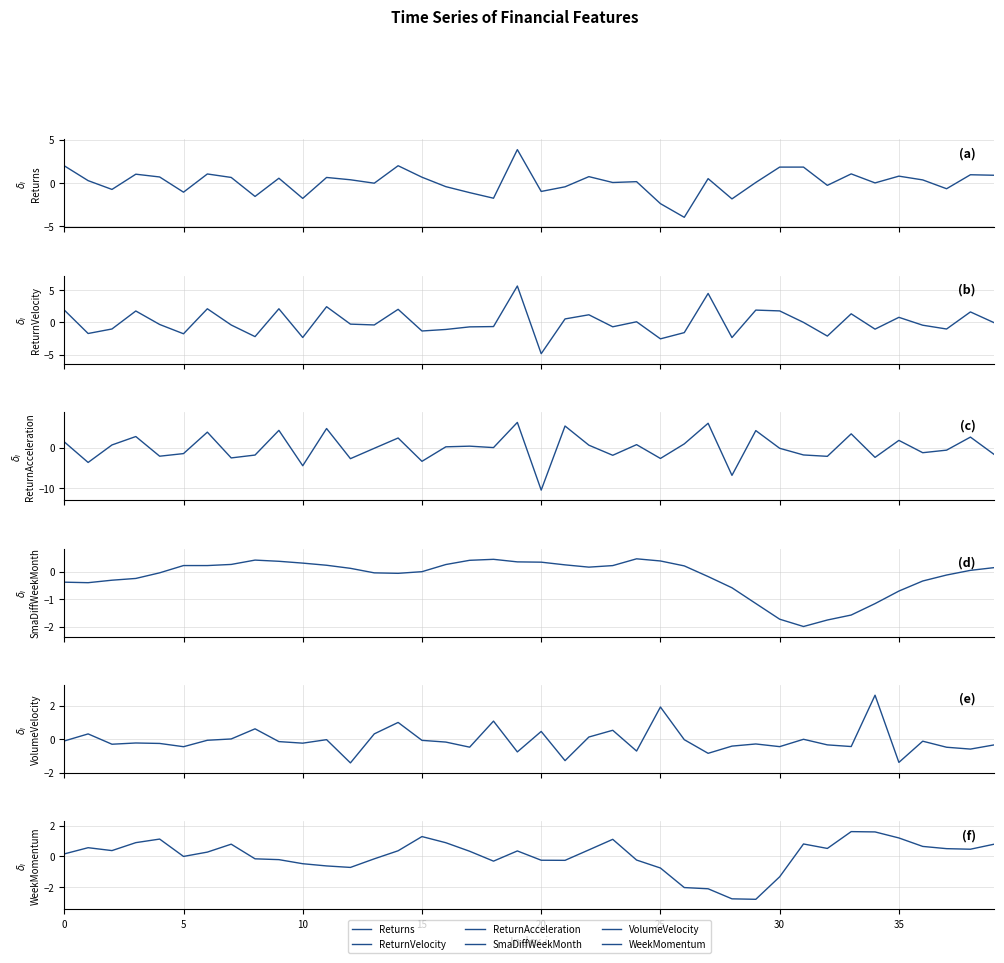

What is the label of the 25th point from the right?

15